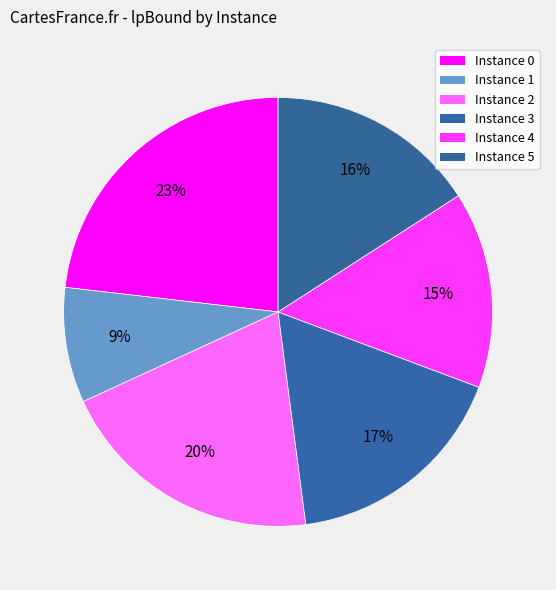

How many segments does this pie chart have?

6